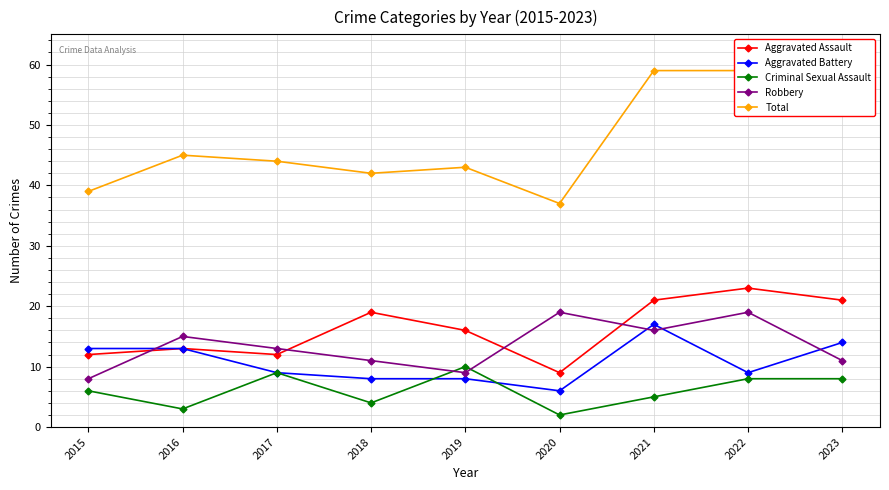

At which category does Robbery reach its first local peak?

2016